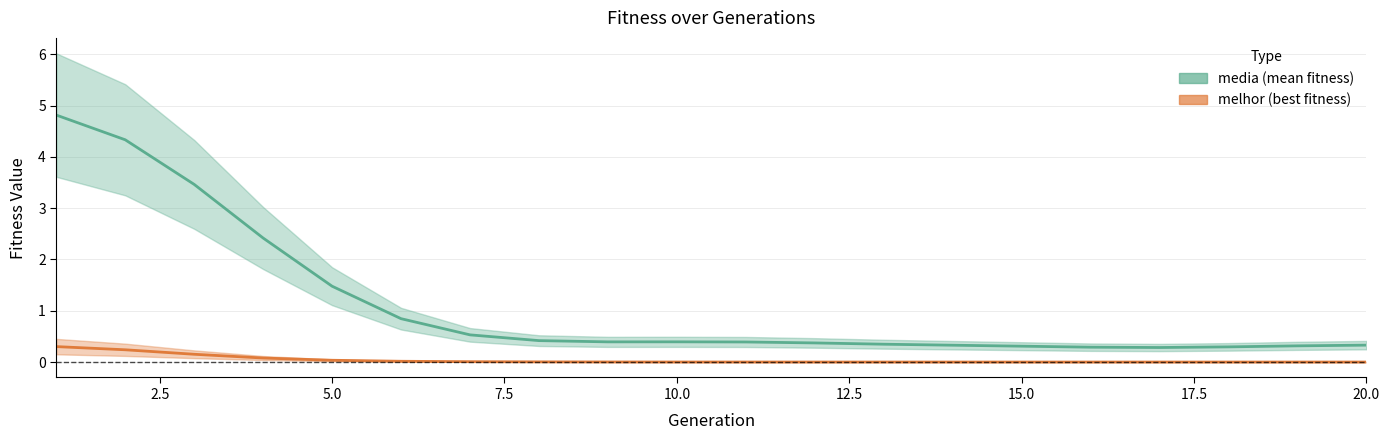

Which category has the highest value across all series?

1